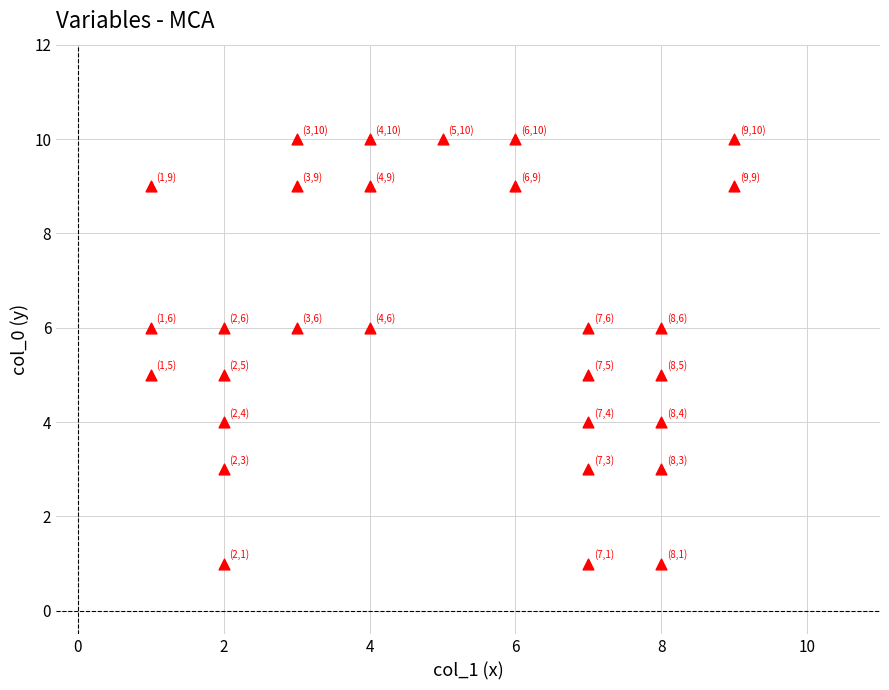

What is the range of X values (max minus min)?

8